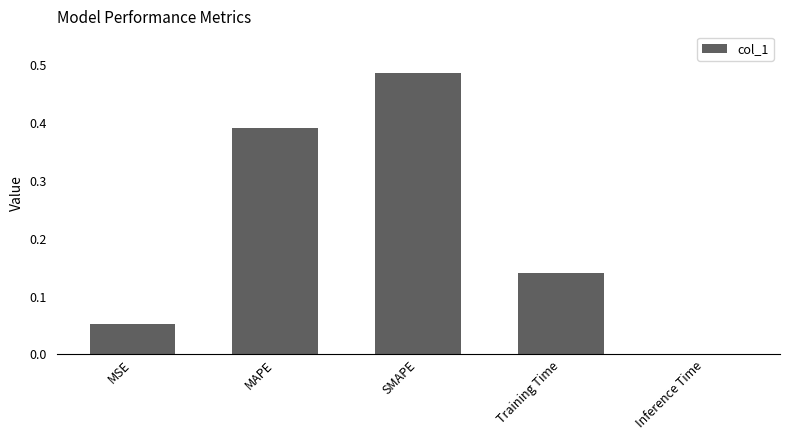

What is the change in value from MAPE to Training Time?

-0.3